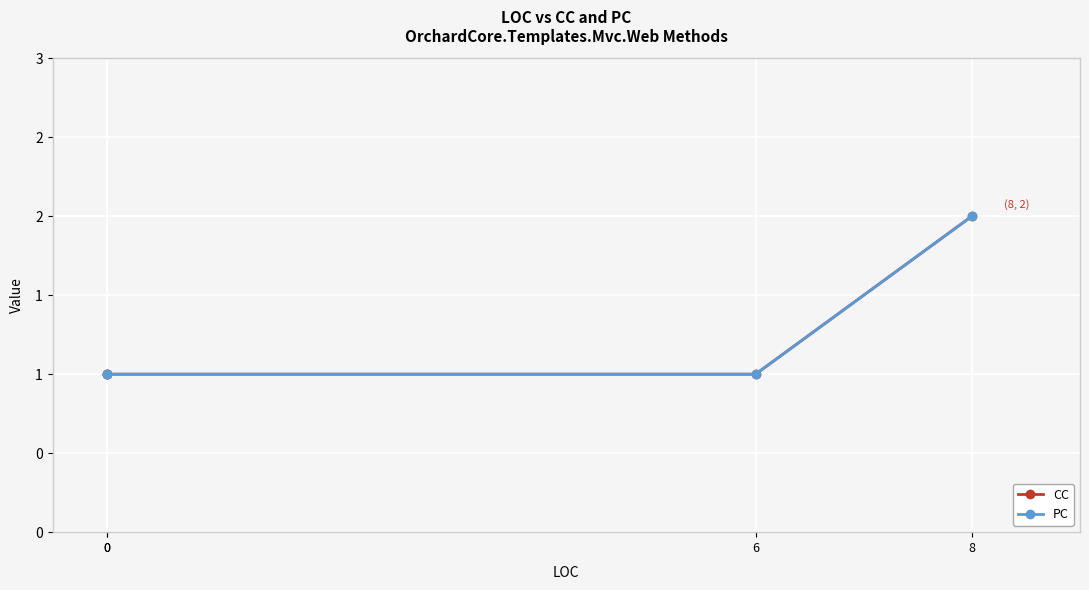

What is the approximate value of PC at 0?

1